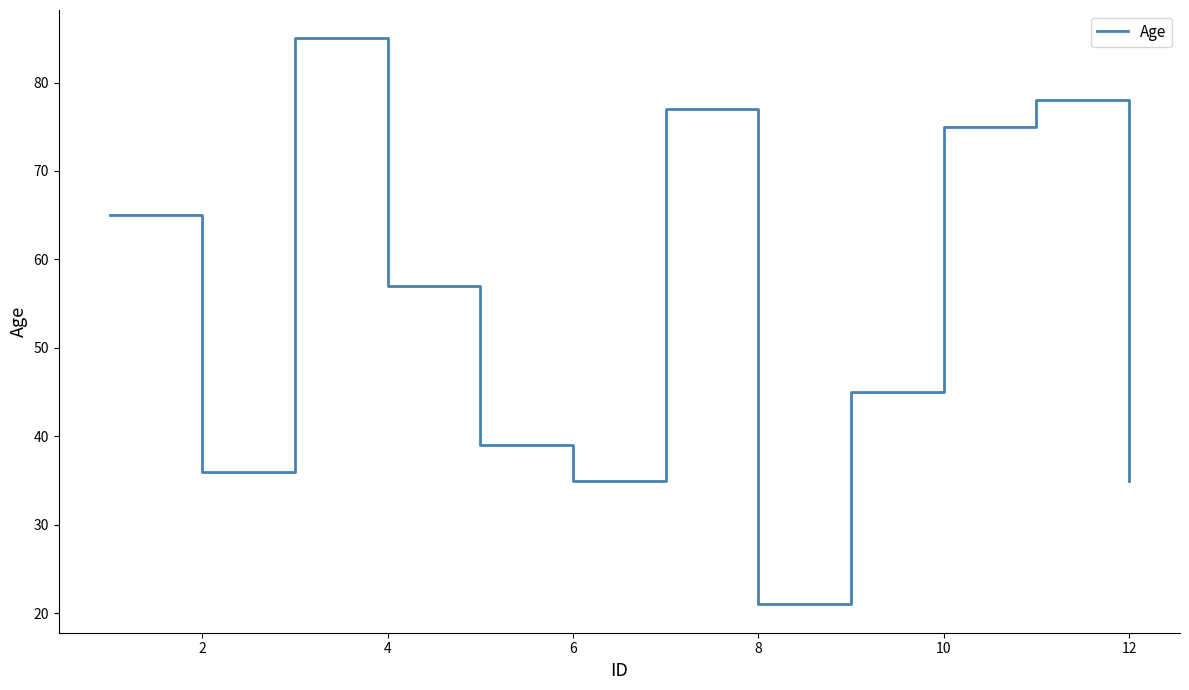

What is the difference between the maximum and minimum values?

64